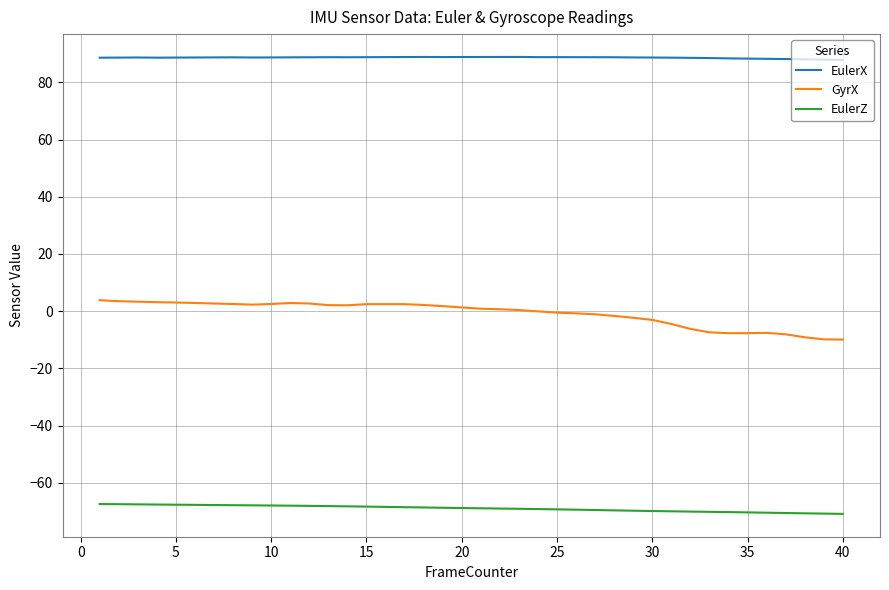

True or false: GyrX and EulerX intersect in this chart.

False